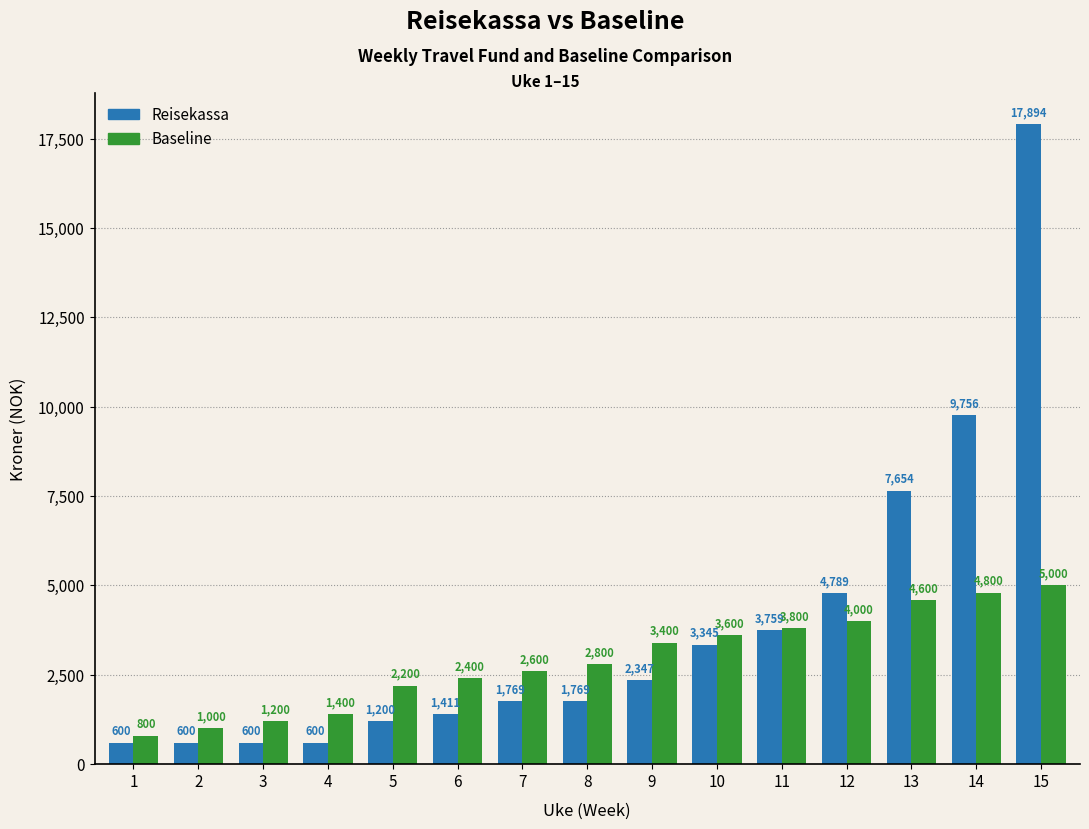

What is the lowest value of the Reisekassa series?

600